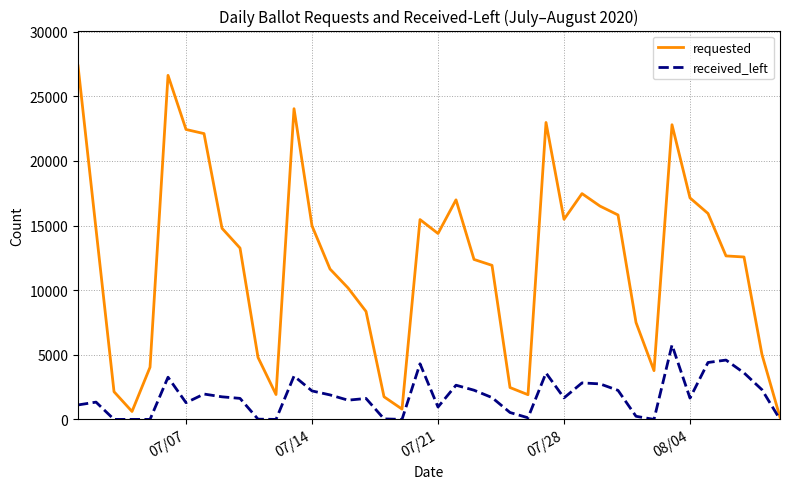

Which series has the largest total across all categories?

requested